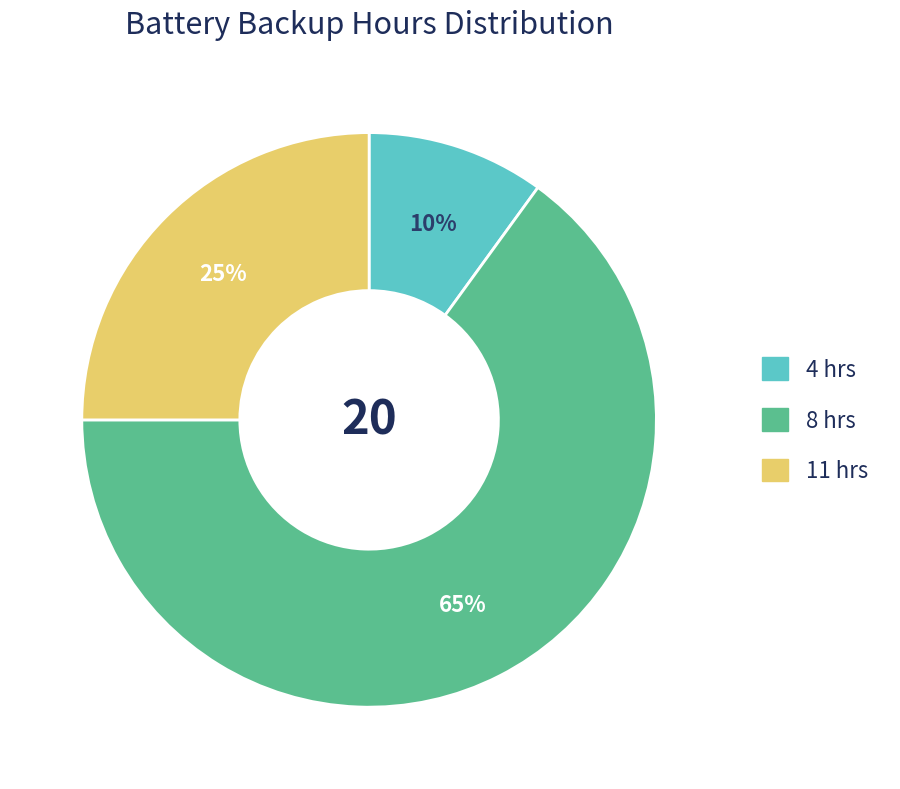

Rank the categories by value from highest to lowest.

8 hrs, 11 hrs, 4 hrs